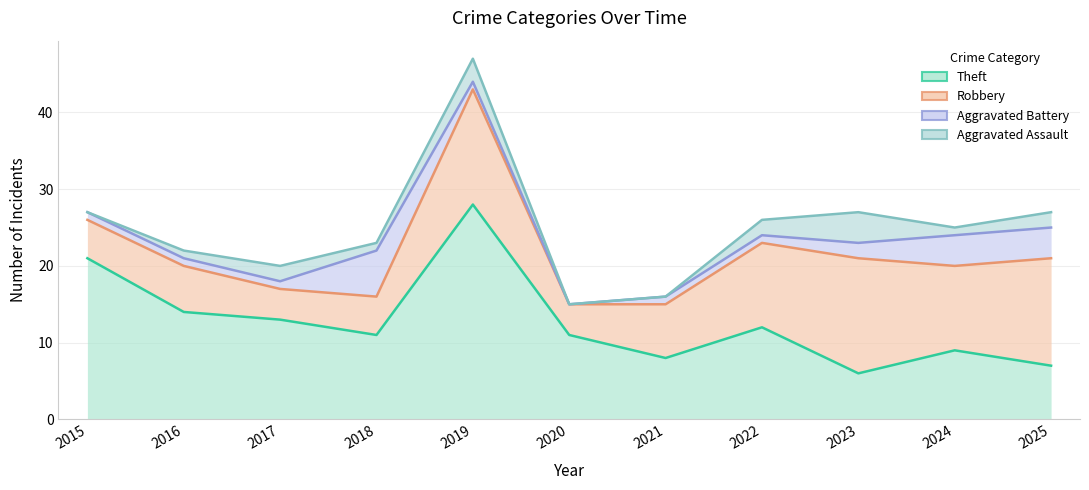

True or false: Robbery and Aggravated Assault intersect in this chart.

False